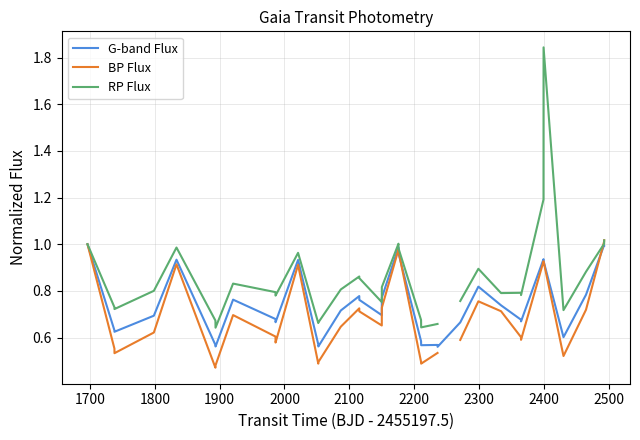

What is the difference between the maximum and minimum values in the RP Flux series?

1.2